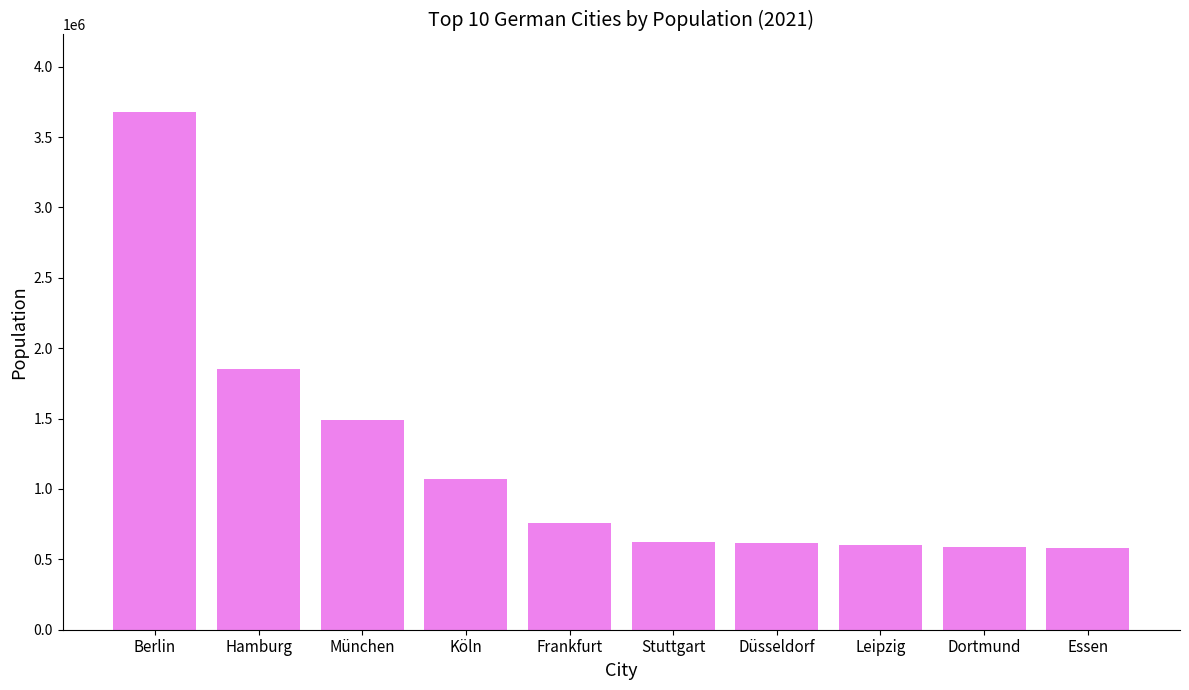

How many bars are there in total?

10